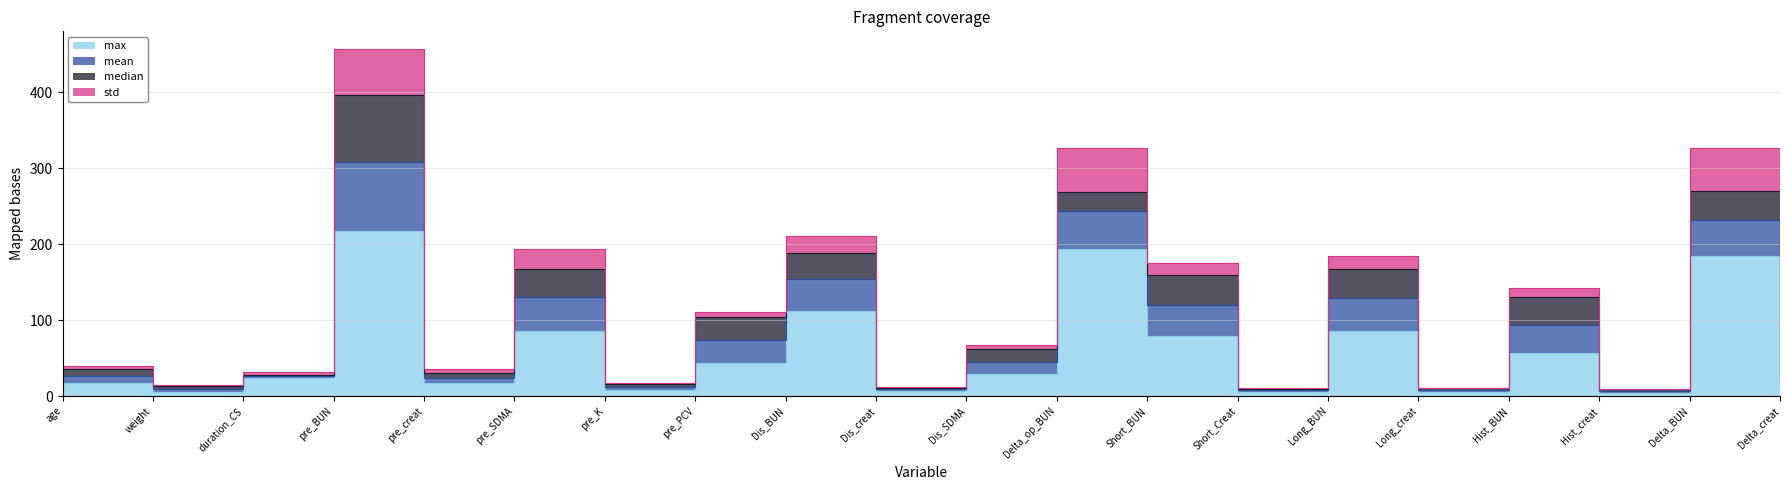

Does the chart display data point markers on the line(s)?

No